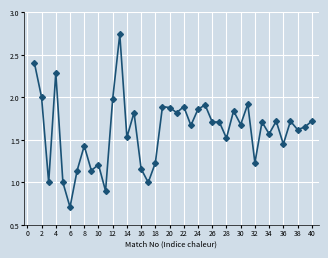

What is the difference between the maximum and minimum values?

2.0